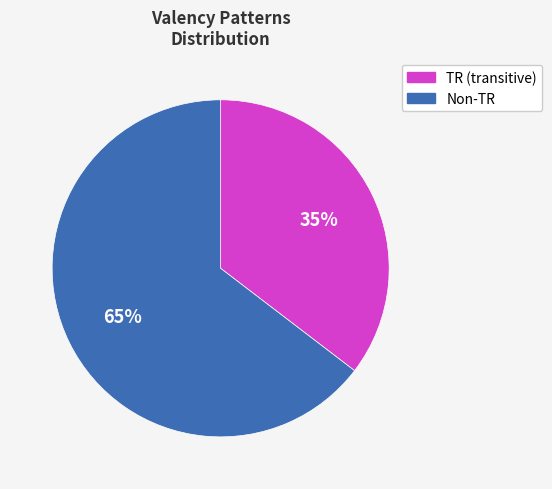

Which has a higher value, TR (transitive) or Non-TR?

Non-TR